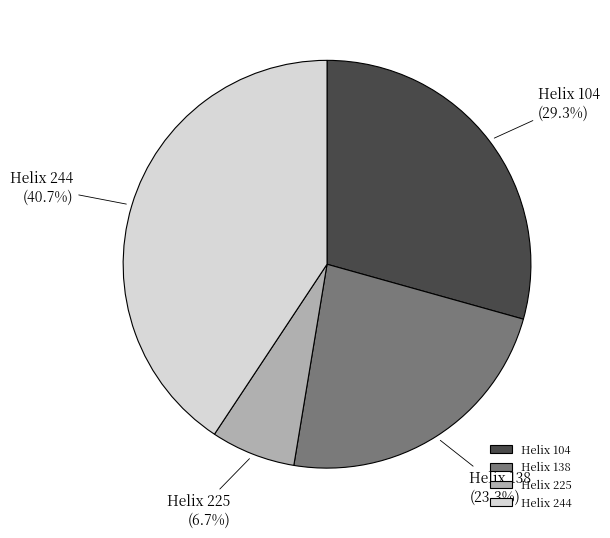

Which slice is the largest?

Helix 244